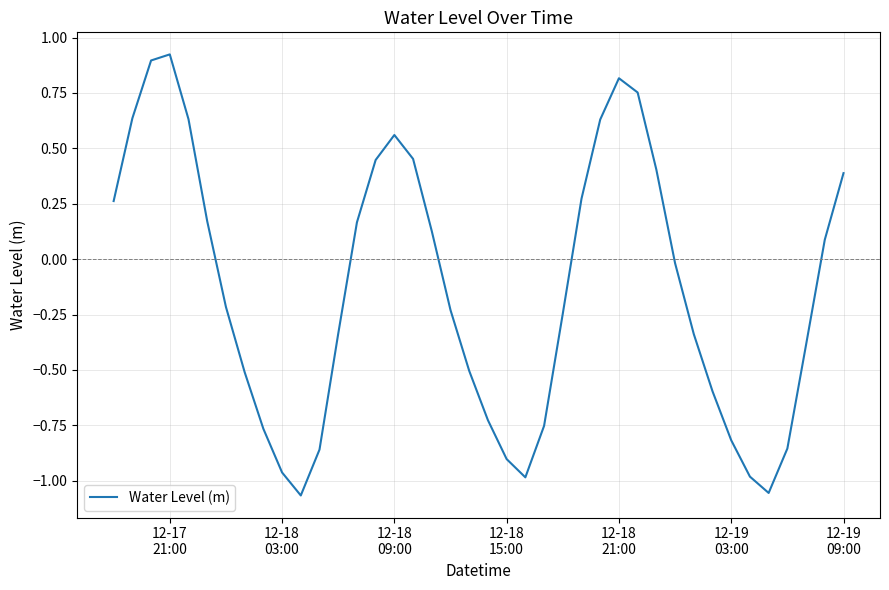

What is the difference between the maximum and minimum values?

2.0